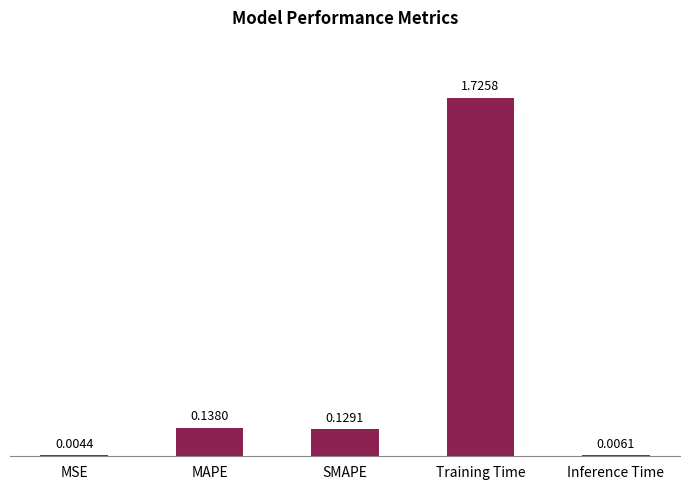

Where is the data nearest to the value 0?

MSE